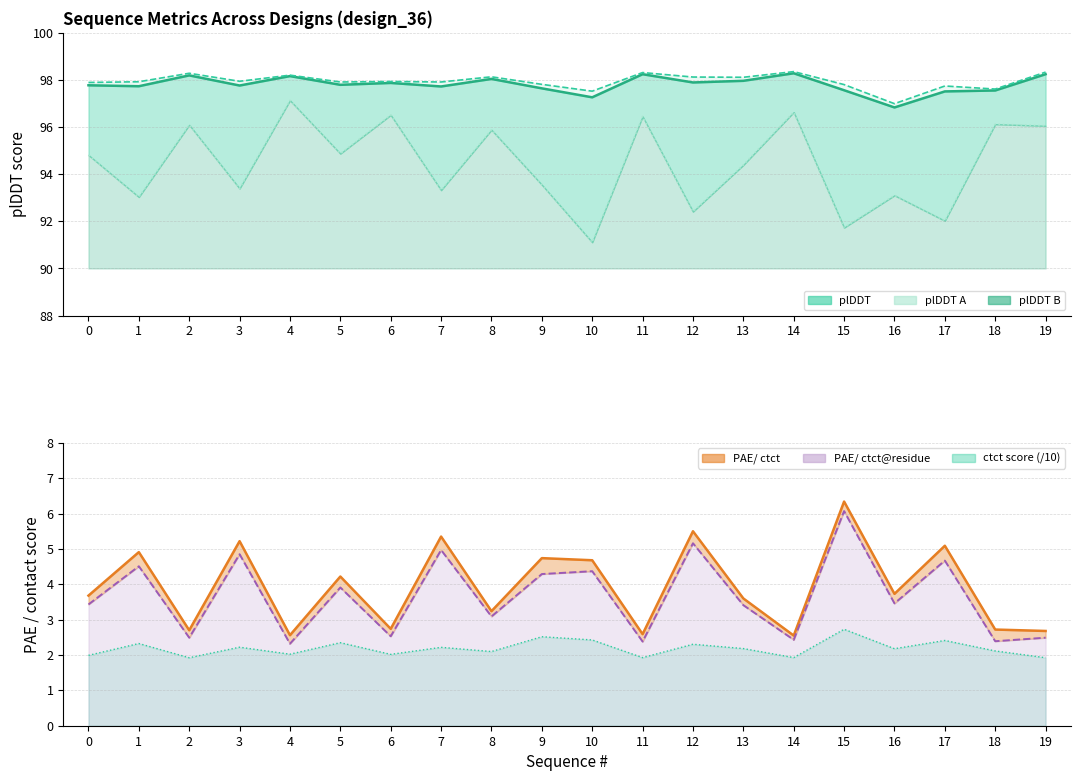

Reading right to left, list all the values displayed in this chart.

plDDT: 98.2	97.5	97.5	96.8	97.6	98.3	98.0	97.9	98.2	97.3	97.6	98.0	97.7	97.9	97.8	98.2	97.8	98.2	97.7	97.8
plDDT A: 98.3	97.6	97.7	97.0	97.8	98.3	98.1	98.1	98.3	97.5	97.8	98.1	97.9	97.9	97.9	98.2	97.9	98.3	97.9	97.9
plDDT B: 96.0	96.1	92.0	93.1	91.7	96.6	94.4	92.4	96.5	91.1	93.5	95.9	93.3	96.5	94.9	97.1	93.4	96.1	93.0	94.8
ctct score: 1.9	2.1	2.4	2.2	2.7	1.9	2.2	2.3	1.9	2.4	2.5	2.1	2.2	2.0	2.3	2.0	2.2	1.9	2.3	2.0
PAE/ ctct: 2.7	2.7	5.1	3.7	6.3	2.5	3.6	5.5	2.6	4.7	4.7	3.2	5.3	2.7	4.2	2.6	5.2	2.7	4.9	3.7
PAE/ ctct@residue: 2.5	2.4	4.7	3.5	6.1	2.4	3.4	5.2	2.4	4.4	4.3	3.1	5.0	2.5	3.9	2.3	4.8	2.5	4.5	3.4